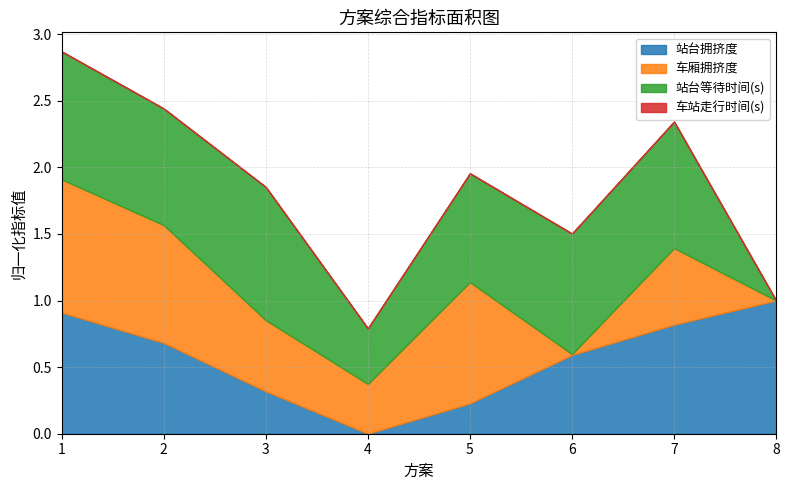

What is the maximum value shown in the chart?

1.0